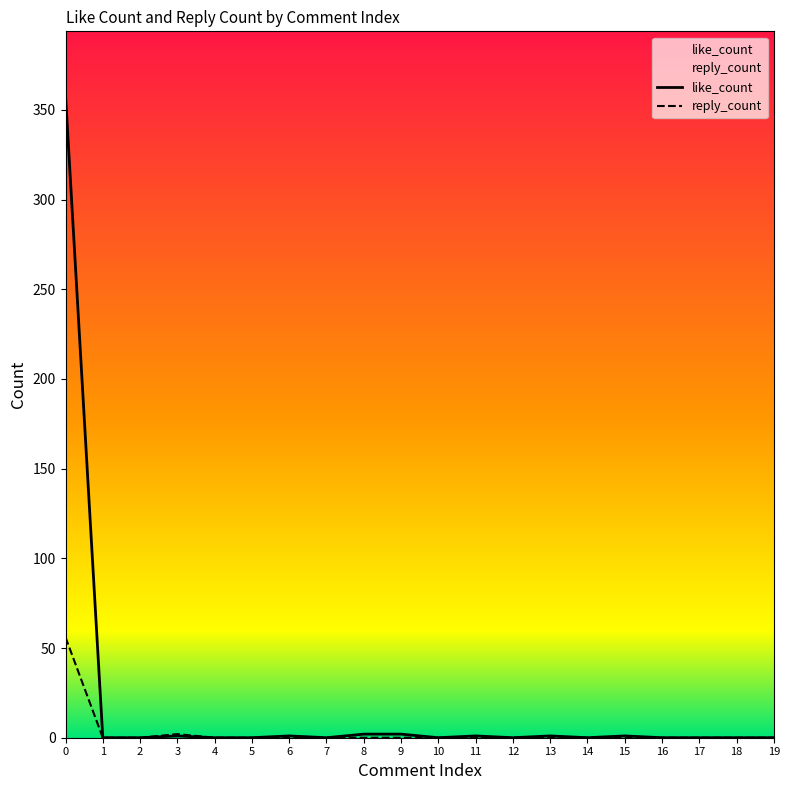

The like_count series shows 0 at 19. True or false?

True